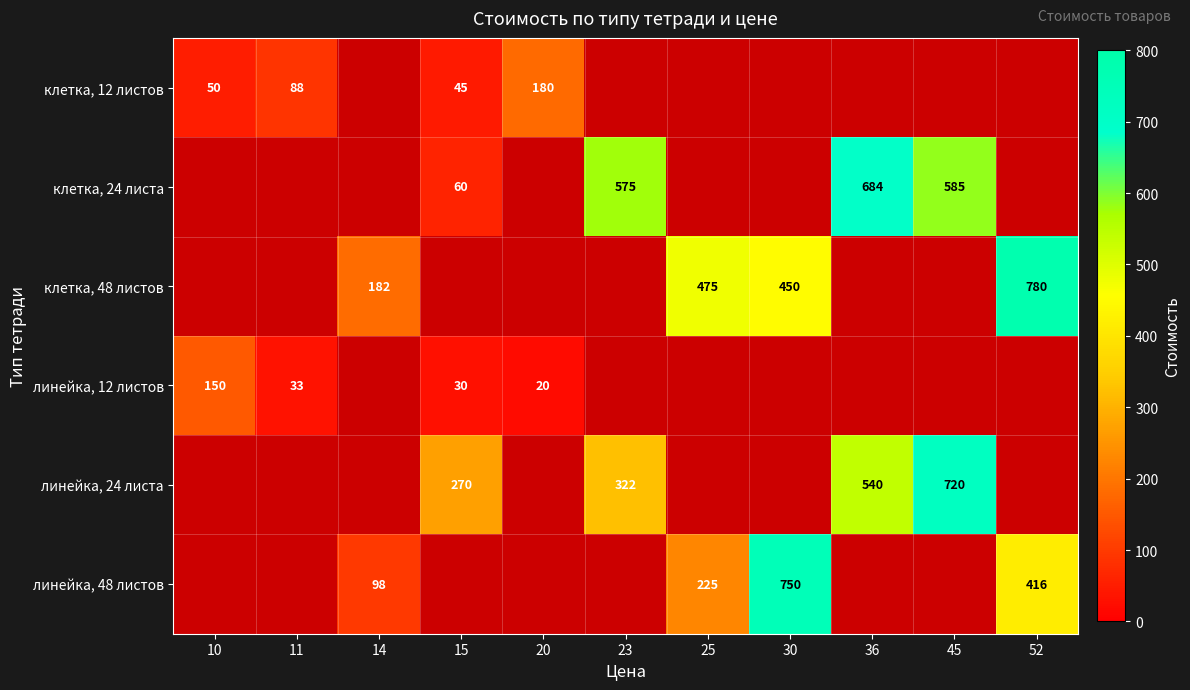

The клетка, 24 листа series shows 100.2 at 15. True or false?

False